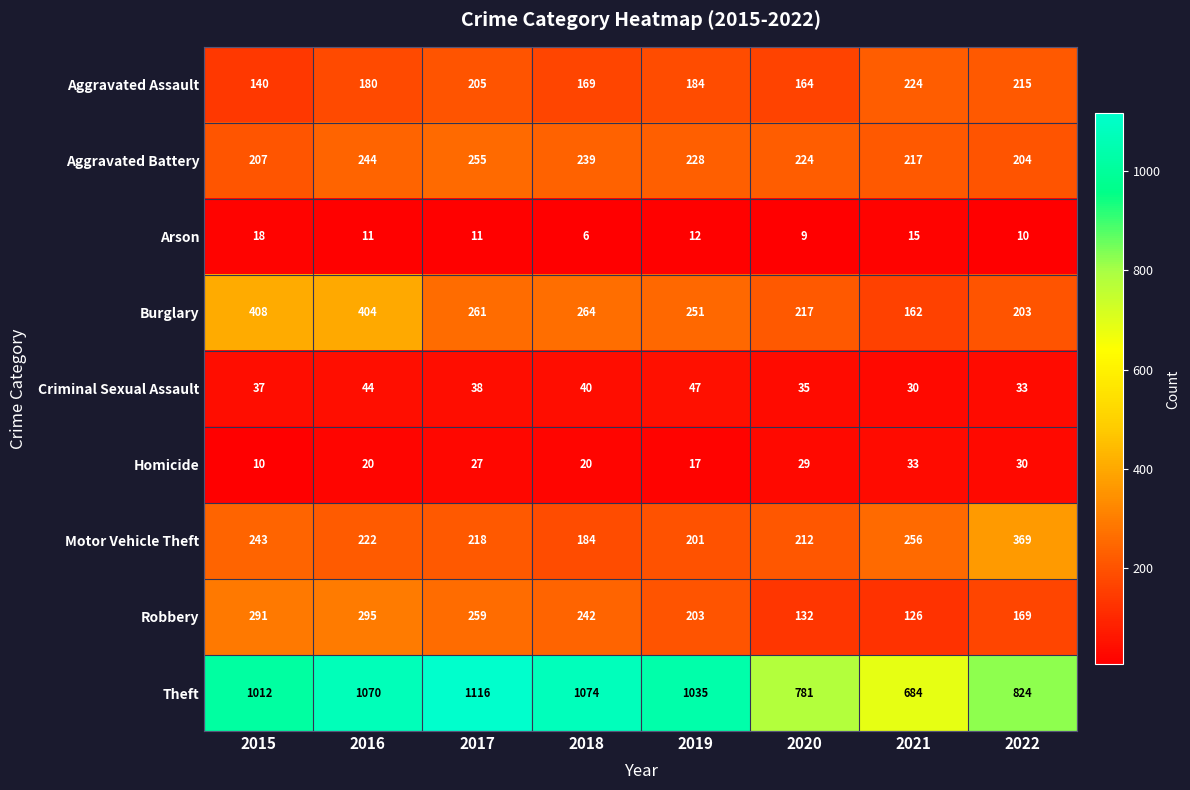

Read the Aggravated Battery value at 2016.

244